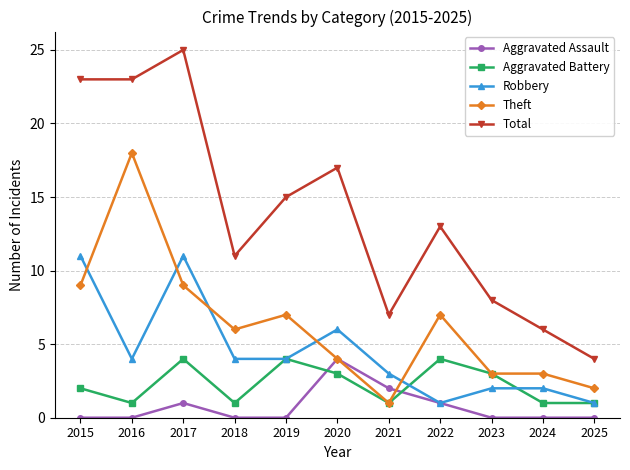

True or false: Aggravated Assault has more than 0 interior local peaks.

True